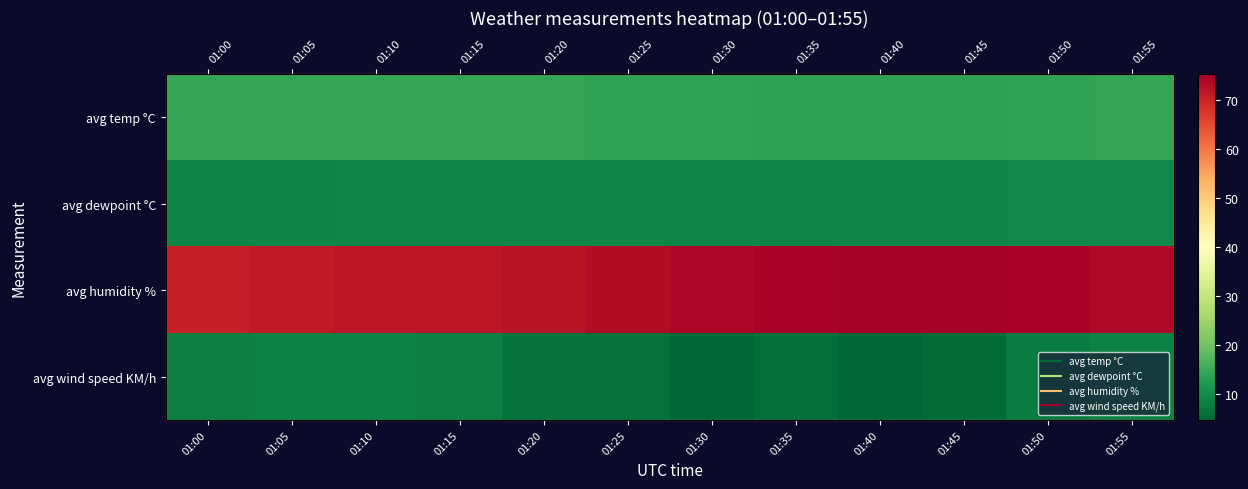

What is the approximate value of avg humidity % at 01:50?

74.6